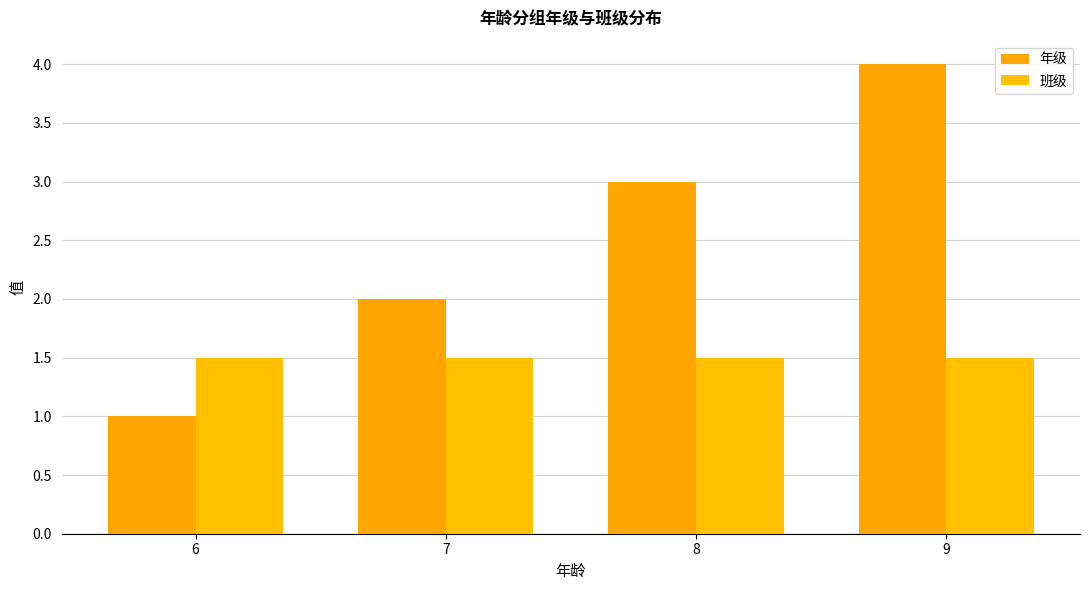

Reading left to right, list all the values displayed in this chart.

年级: 1.0	2.0	3.0	4.0
班级: 1.5	1.5	1.5	1.5